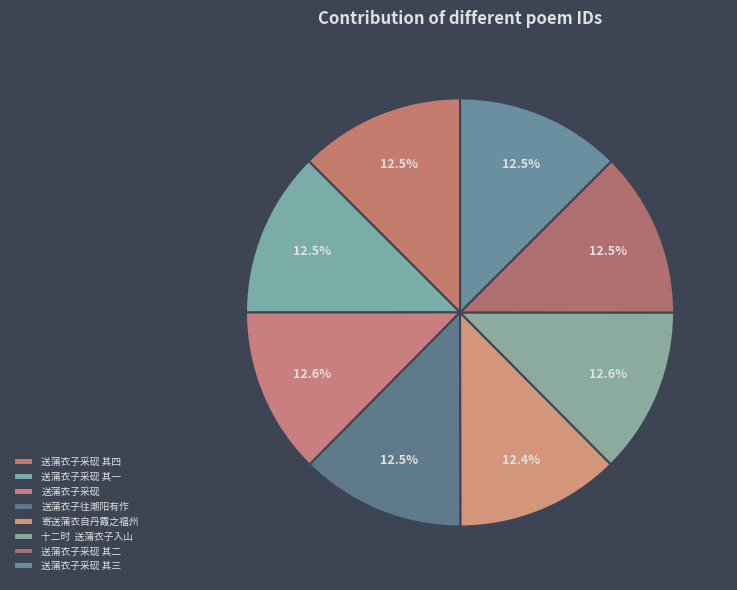

Count the number of slices in the pie.

8